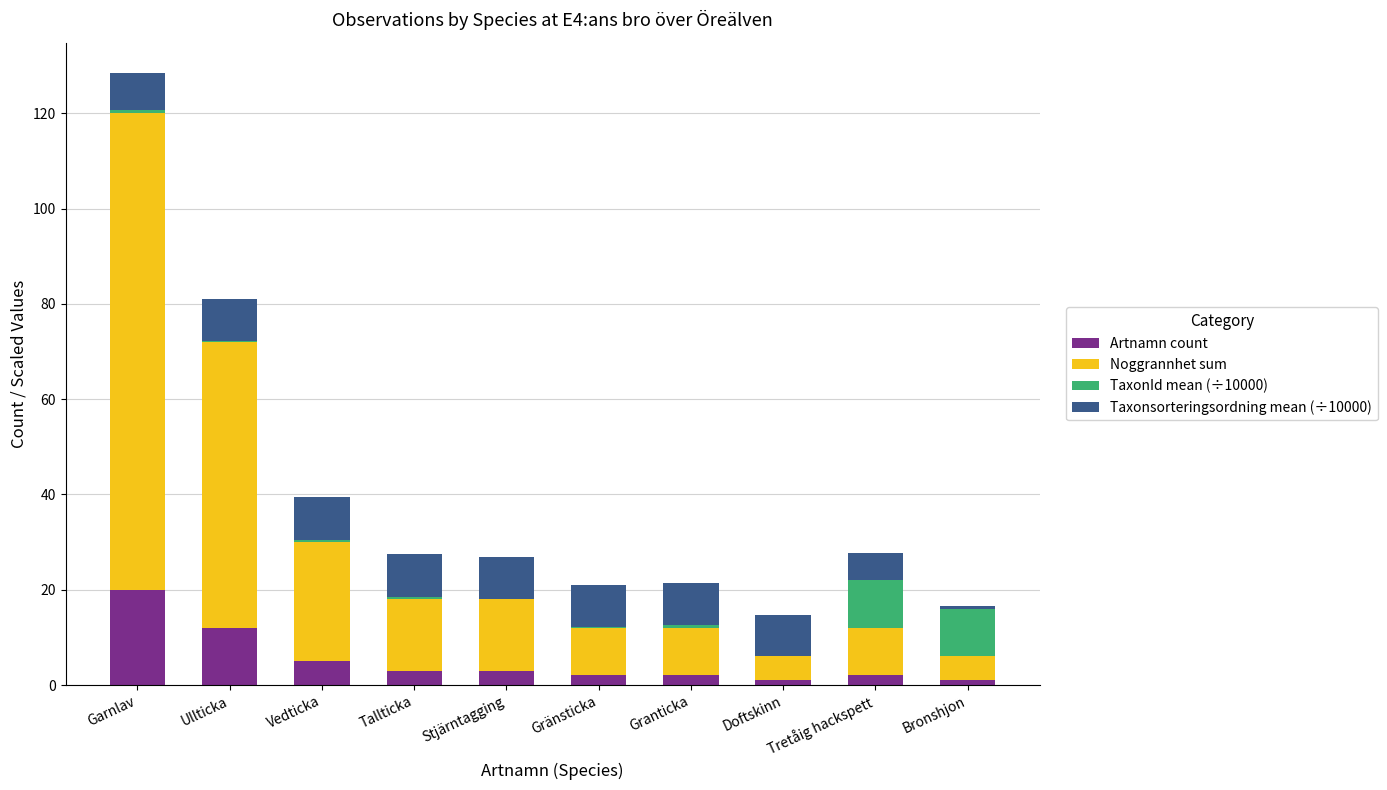

What is the total value across all series at Tretåig hackspett?

27.7